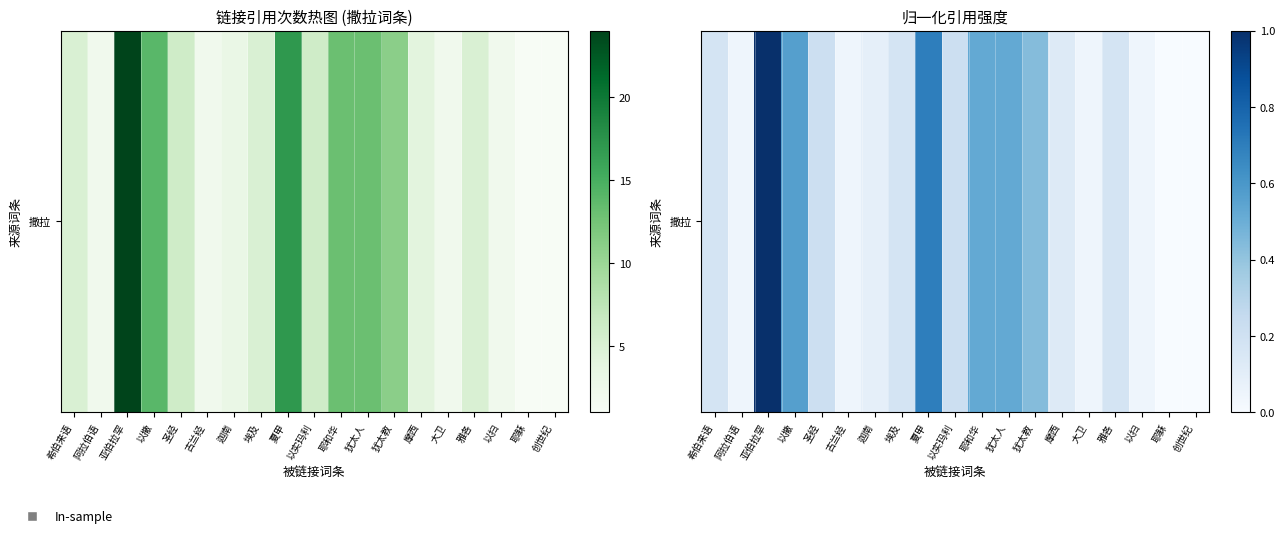

Is it true that the value at 以撒 is 0.6?

True